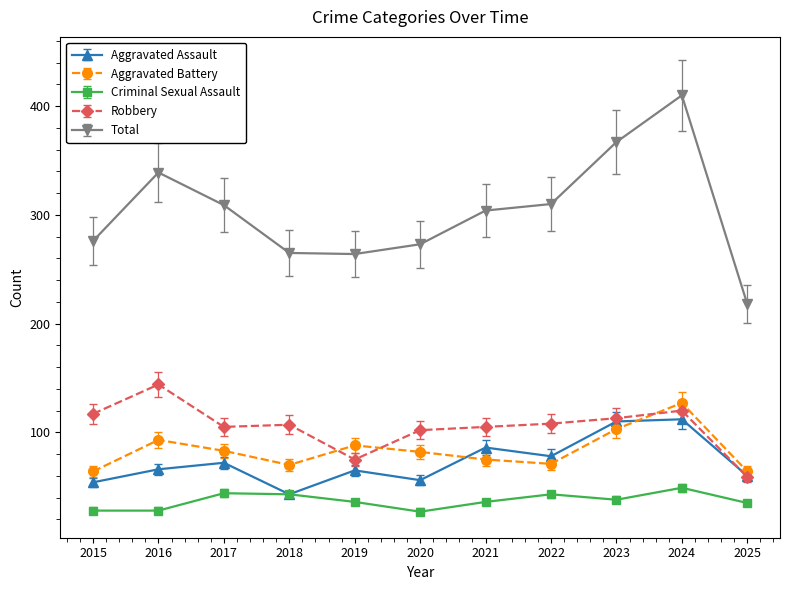

What is the highest value of the Aggravated Battery series?

127